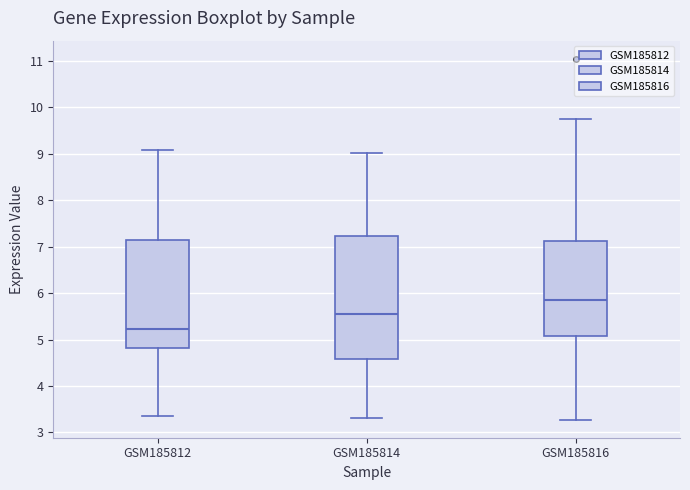

Reading left to right, read every box against the y-axis: the position of its median line, the range the box covers, and the ends of its whiskers. The values are not printed on the chart, so give them approximately, as read against the axis.

GSM185812: median 5.2, box 4.8 to 7.1, whiskers 3.4 to 9.1
GSM185814: median 5.5, box 4.6 to 7.2, whiskers 3.3 to 9.0
GSM185816: median 5.9, box 5.1 to 7.1, whiskers 3.3 to 9.8